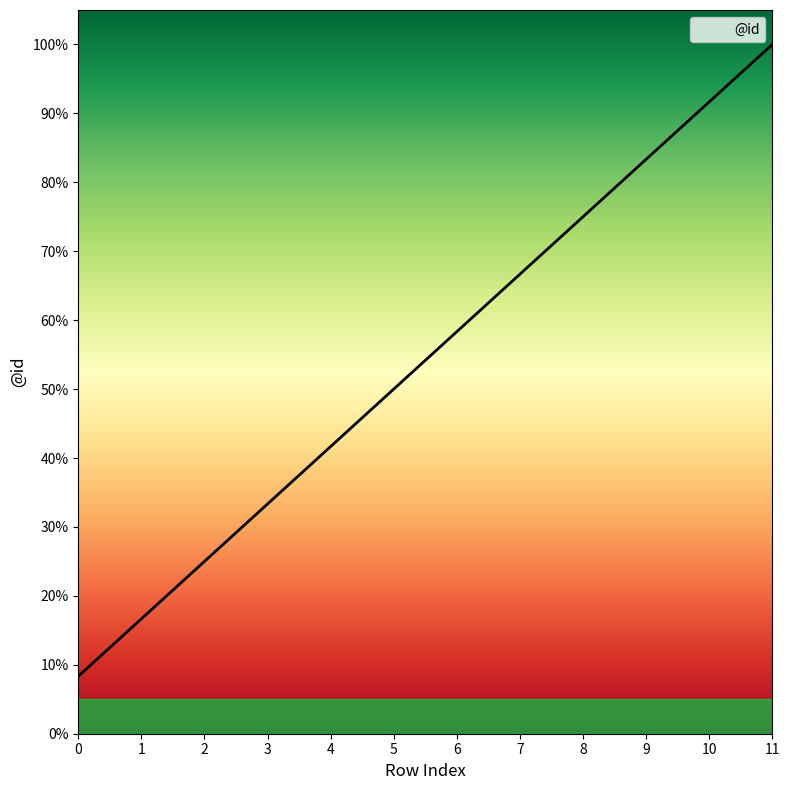

What is the maximum value shown in the chart?

100.0